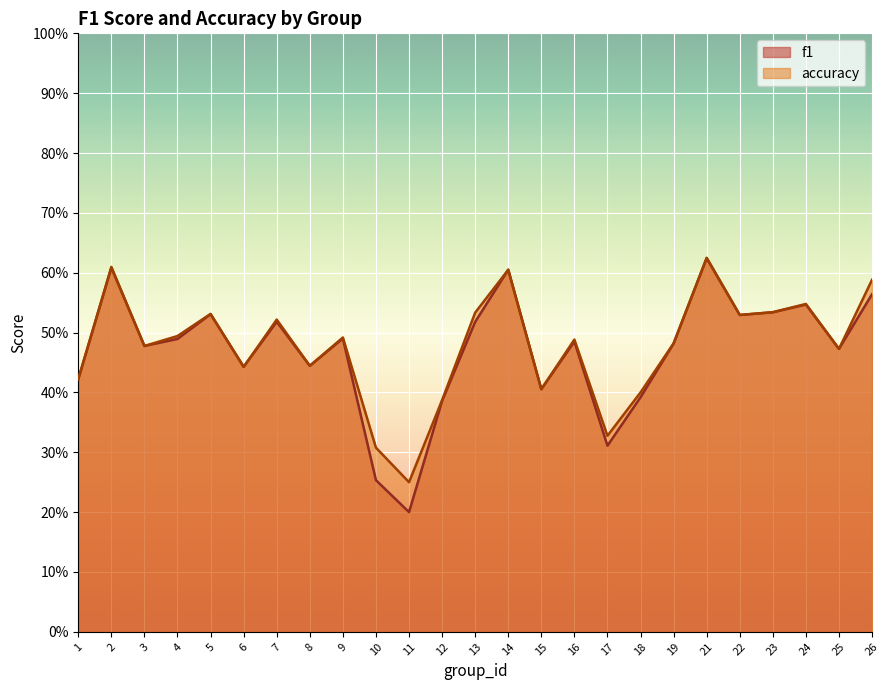

Reading left to right, transcribe all the data shown in this chart.

f1: 0.4	0.6	0.5	0.5	0.5	0.4	0.5	0.4	0.5	0.3	0.2	0.4	0.5	0.6	0.4	0.5	0.3	0.4	0.5	0.6	0.5	0.5	0.5	0.5	0.6
accuracy: 0.4	0.6	0.5	0.5	0.5	0.4	0.5	0.4	0.5	0.3	0.2	0.4	0.5	0.6	0.4	0.5	0.3	0.4	0.5	0.6	0.5	0.5	0.5	0.5	0.6